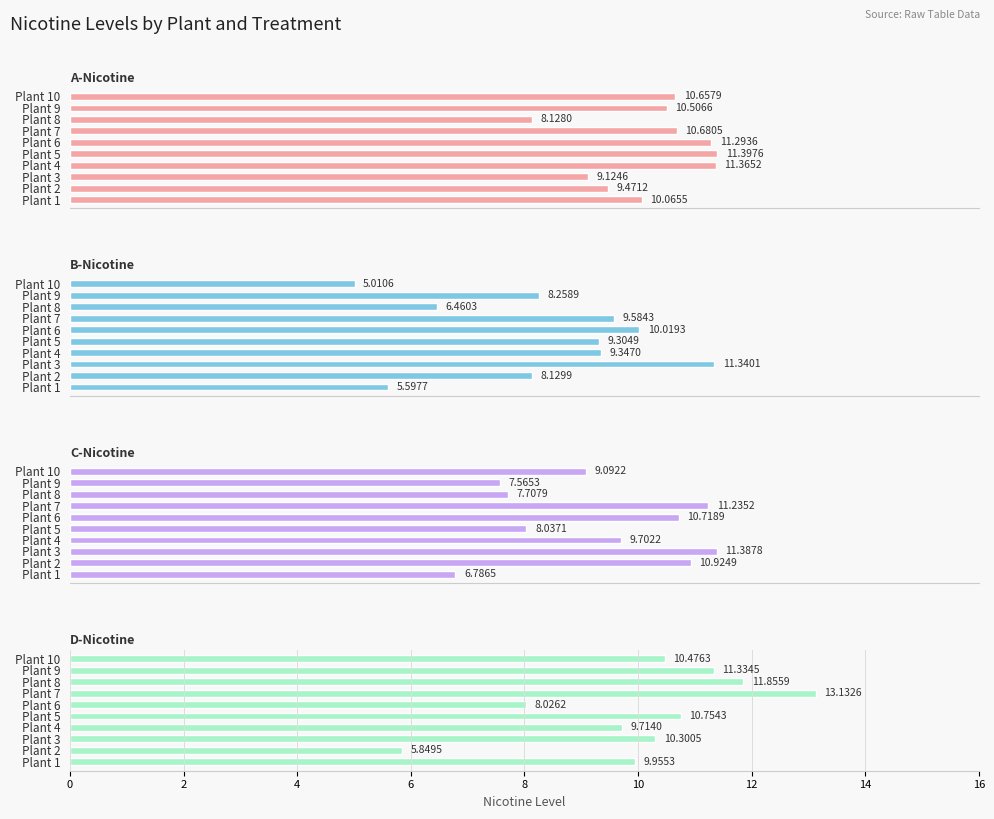

What is the difference between the maximum and minimum values in the C-Nicotine series?

4.6